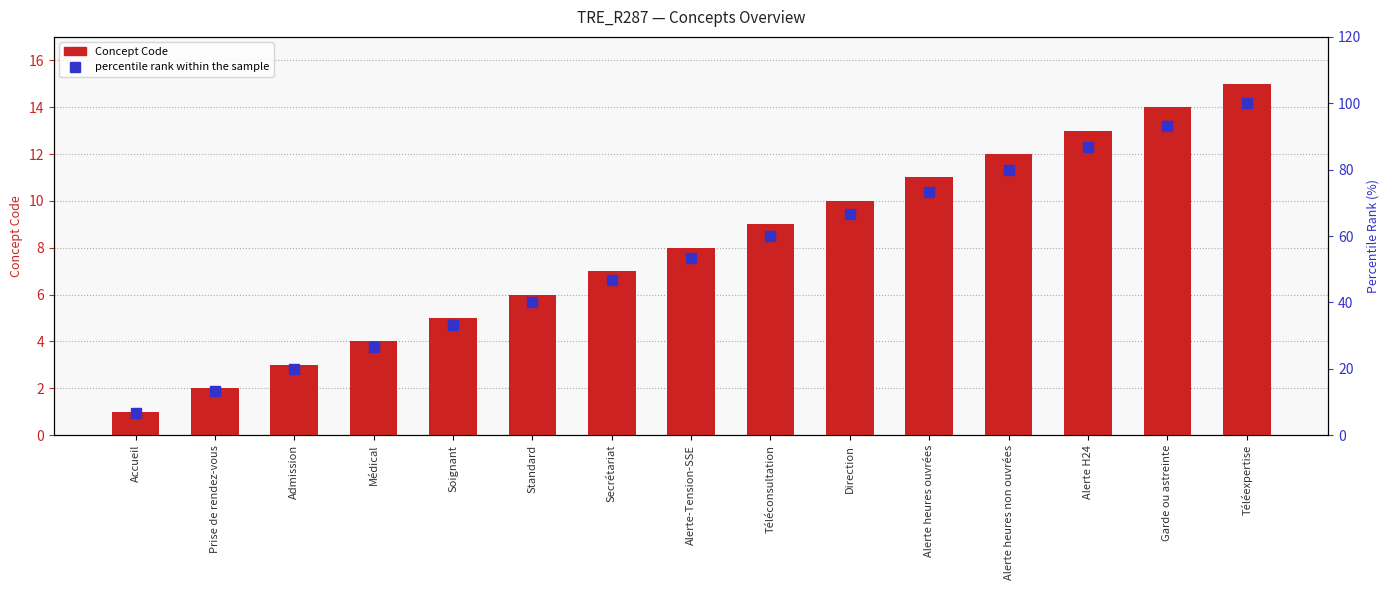

Is the value of Concept Code at Direction greater than the value of percentile rank within the sample at Admission?

No